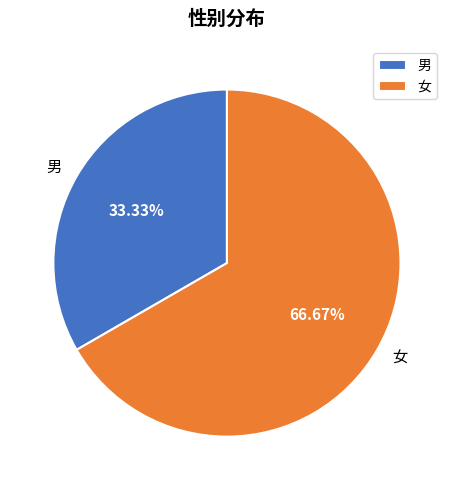

True or false: 女 accounts for 67% of the total.

True